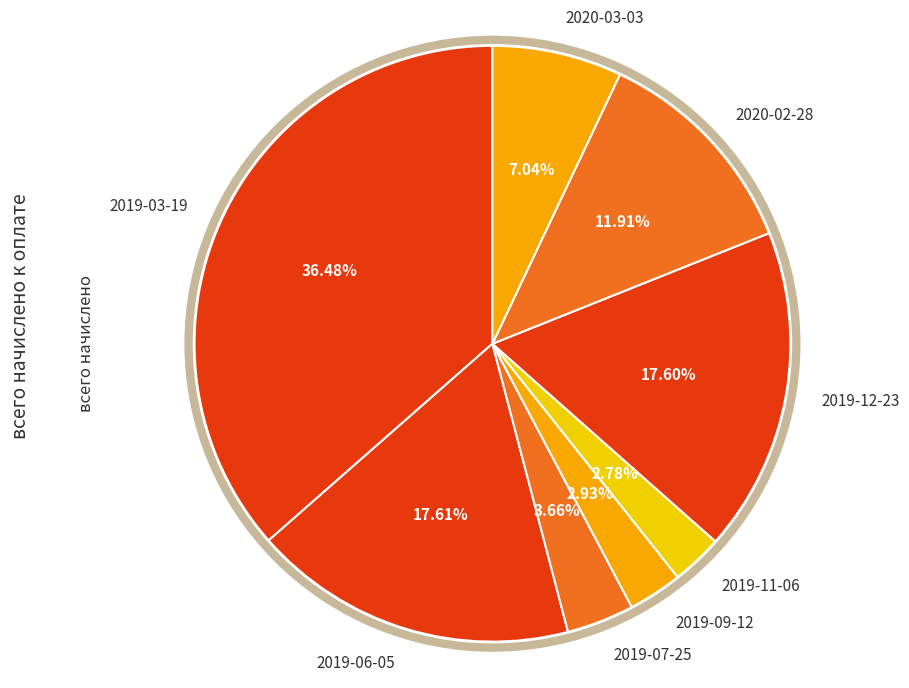

How many segments does this pie chart have?

8